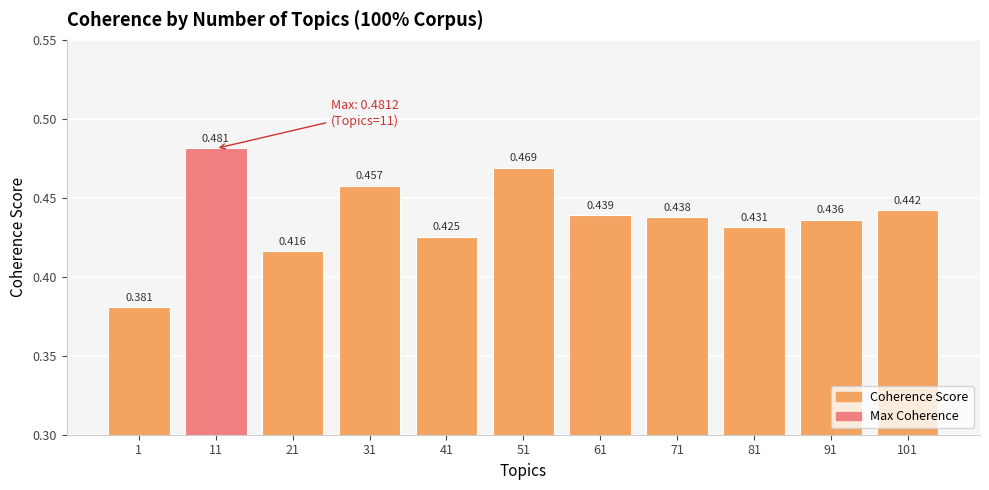

What is the minimum value shown in the chart?

0.4